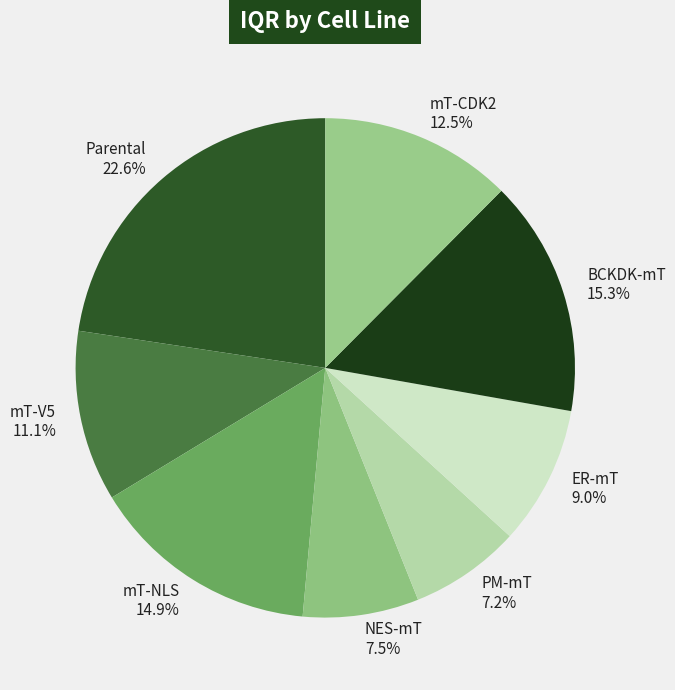

How many segments does this pie chart have?

8